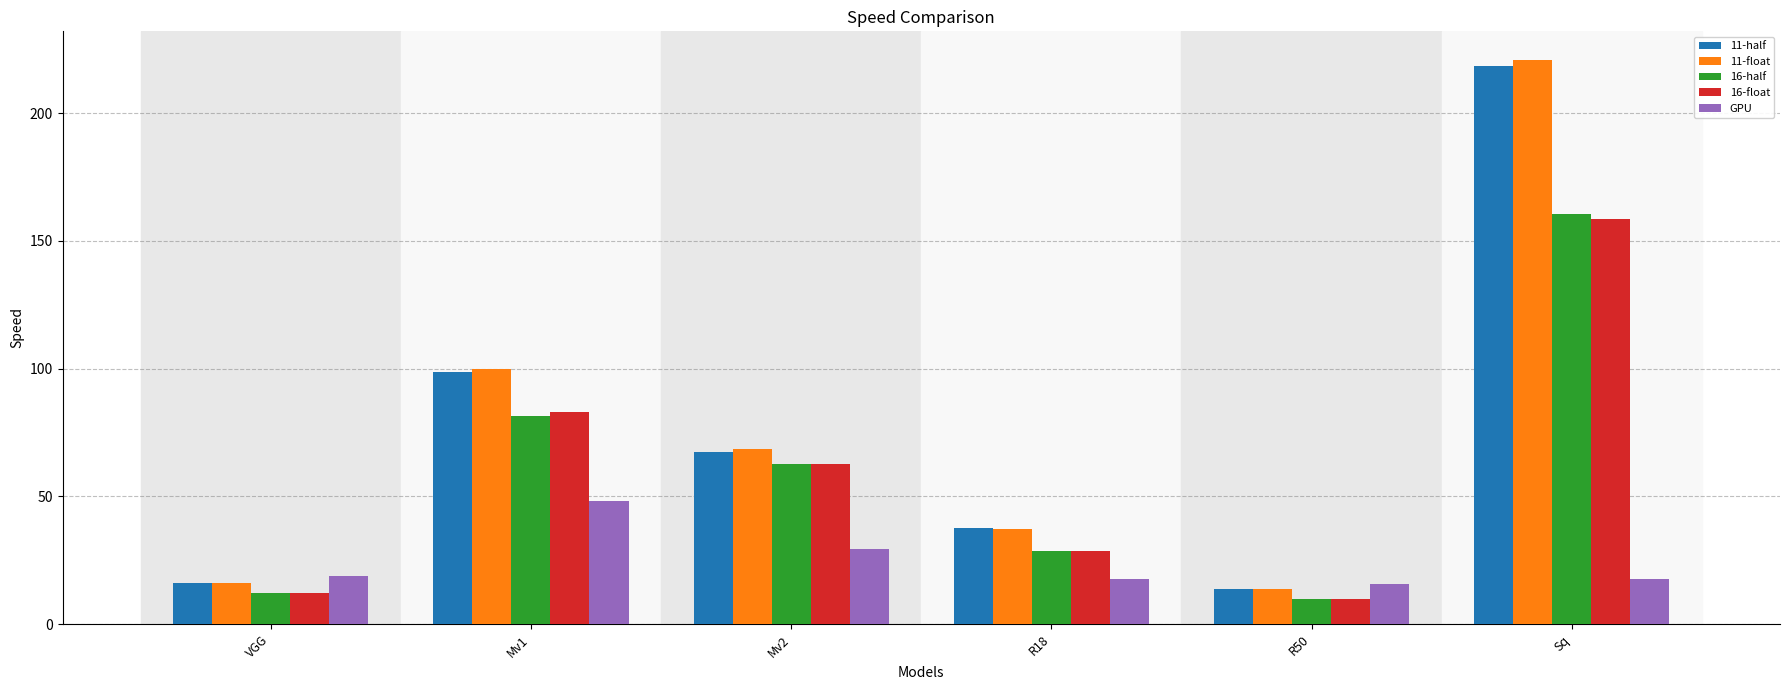

What is the average value of the 16-half series?

59.2